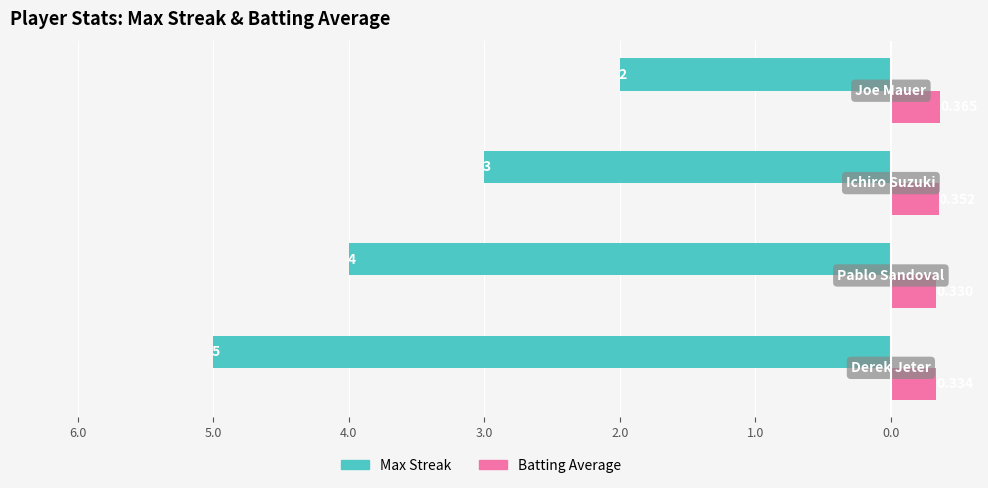

Count the Batting Average values in the range 0 to 1.

4